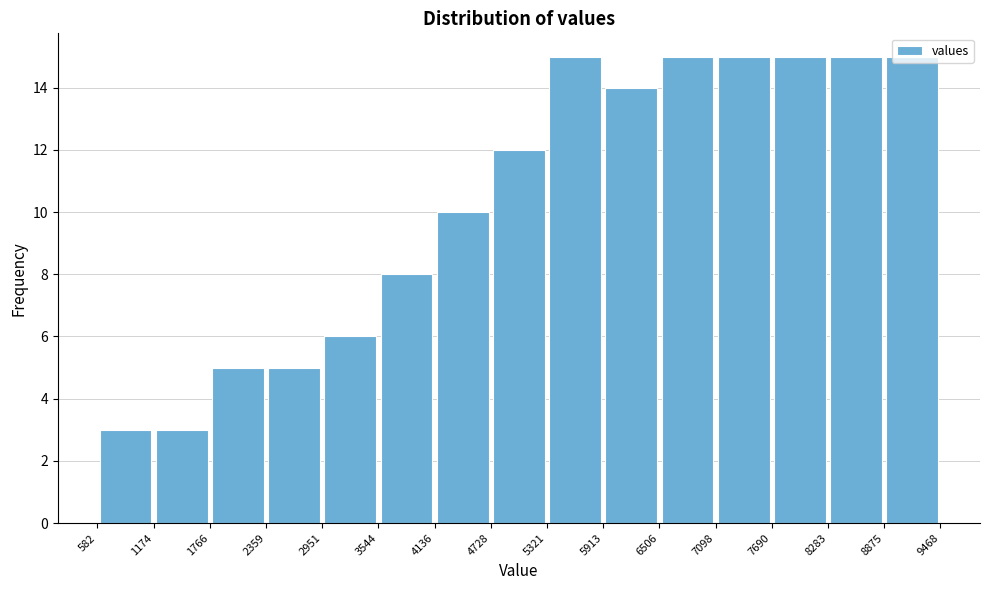

Reading left to right, transcribe this chart: for each bar, give the range it covers on the x-axis and its height. The values are not printed on the chart, so give them approximately, as read against the axis.

582 to 1174: 3
1174 to 1766: 3
1766 to 2359: 5
2359 to 2951: 5
2951 to 3544: 6
3544 to 4136: 8
4136 to 4728: 10
4728 to 5321: 12
5321 to 5913: 15
5913 to 6506: 14
6506 to 7098: 15
7098 to 7690: 15
7690 to 8283: 15
8283 to 8875: 15
8875 to 9468: 15